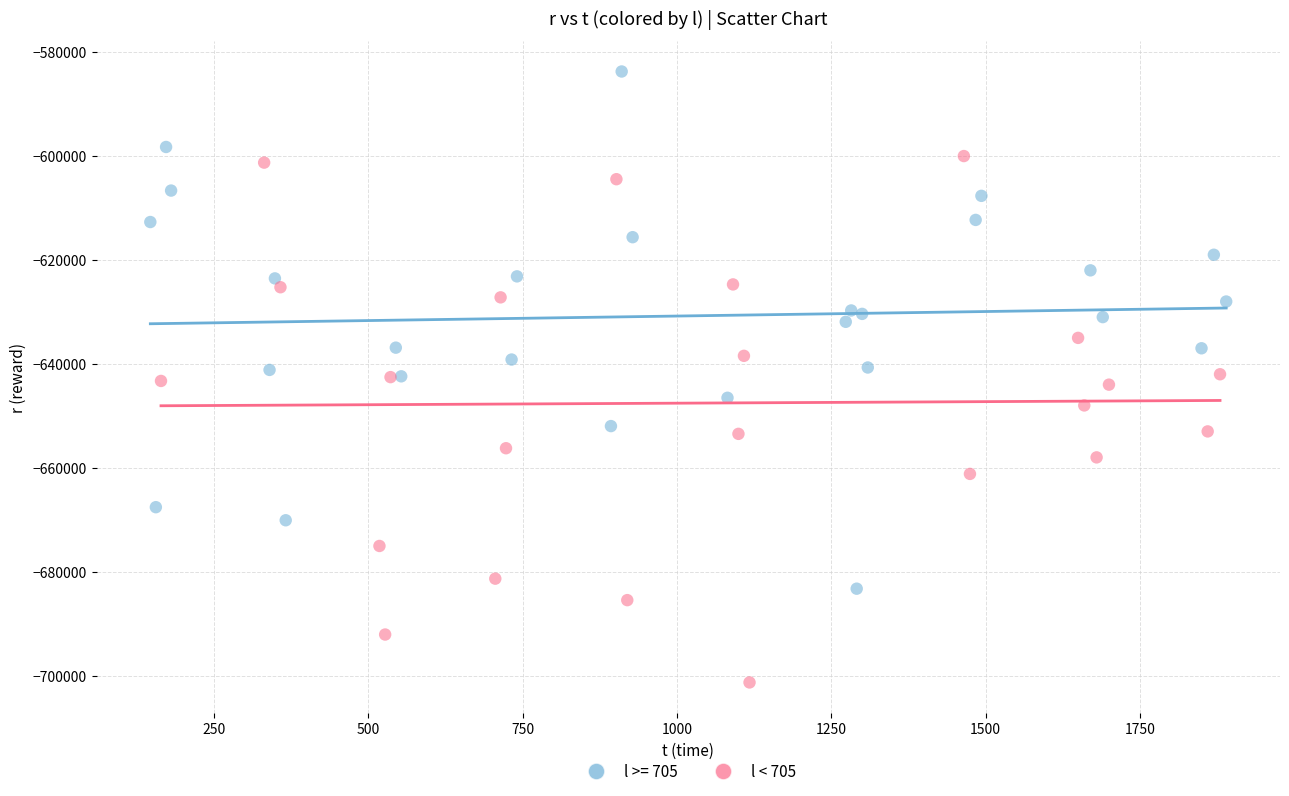

Which series reaches the maximum Y coordinate?

l >= 705